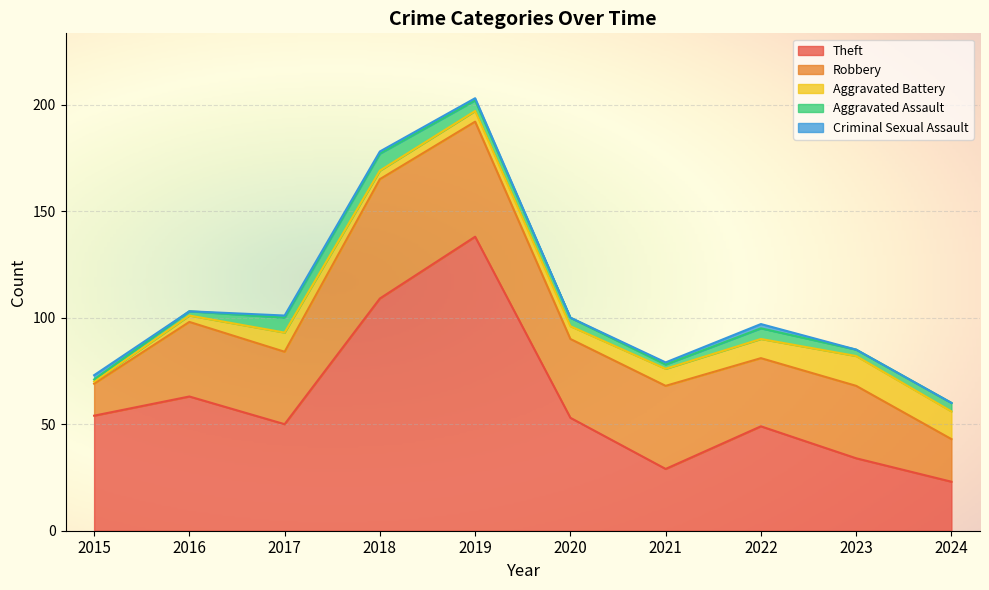

What is the total value across all series at 2017?

101